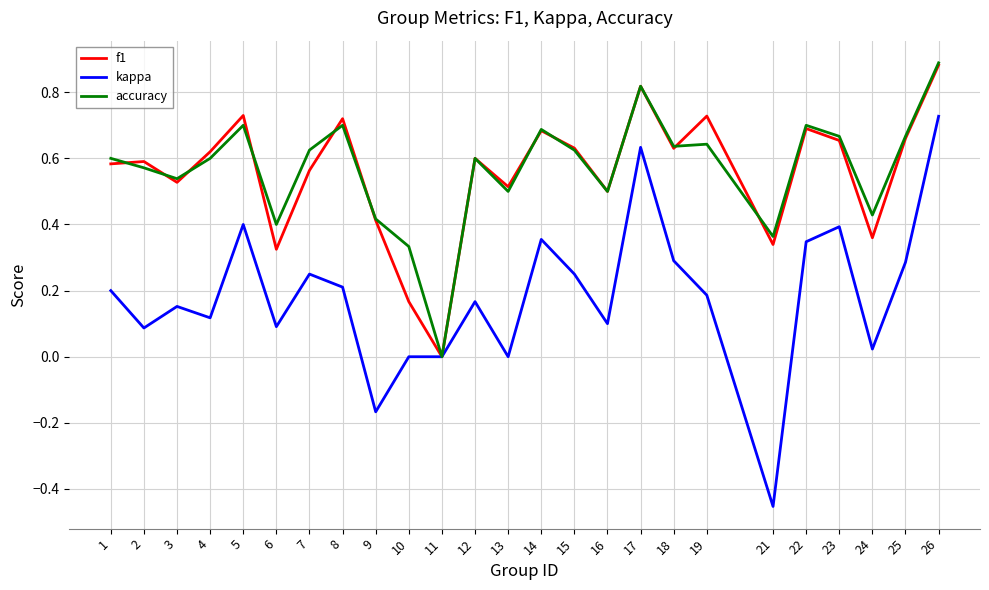

Between 10 and 19, which series saw the biggest shift?

f1